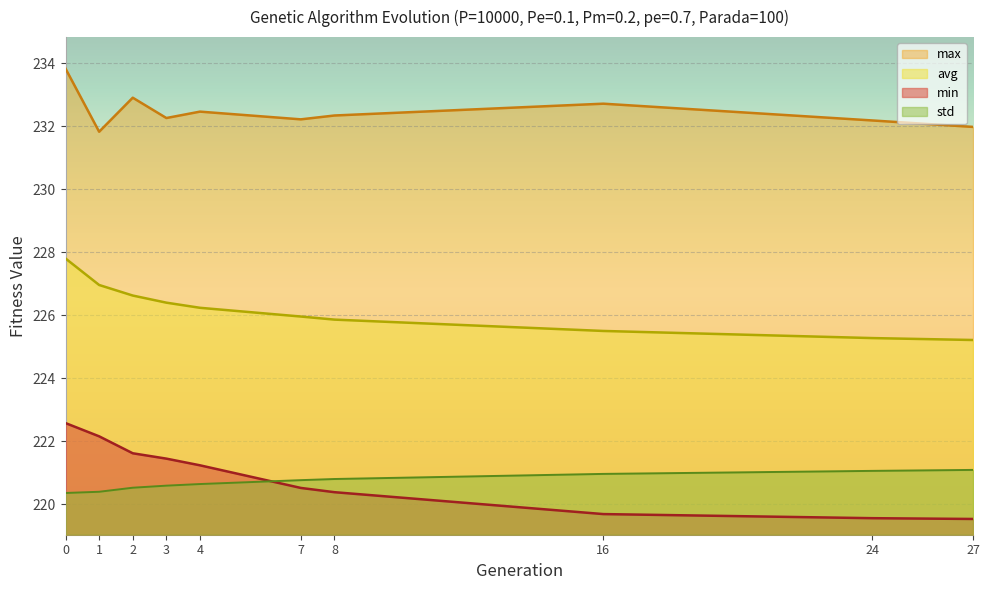

How many lines are shown in the chart?

4